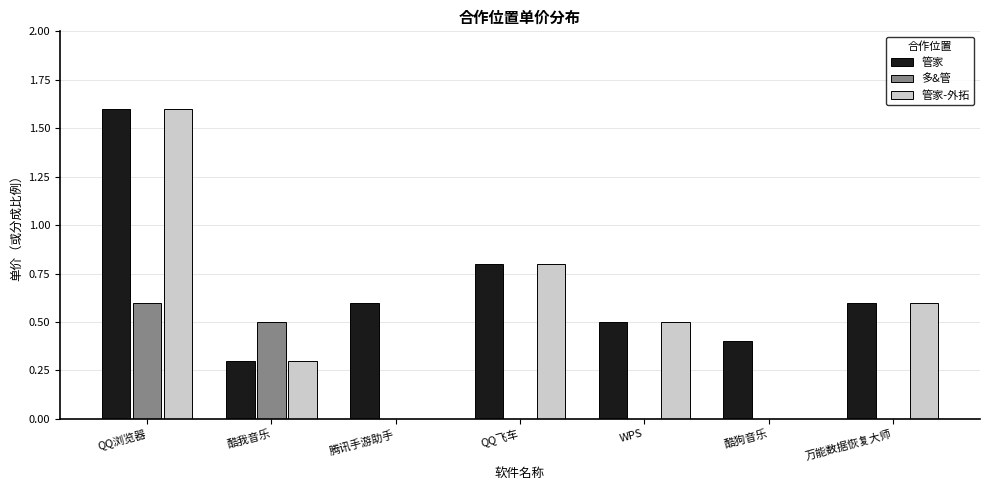

The value of 管家-外拓 at 酷狗音乐 is 1.1. True or false?

False